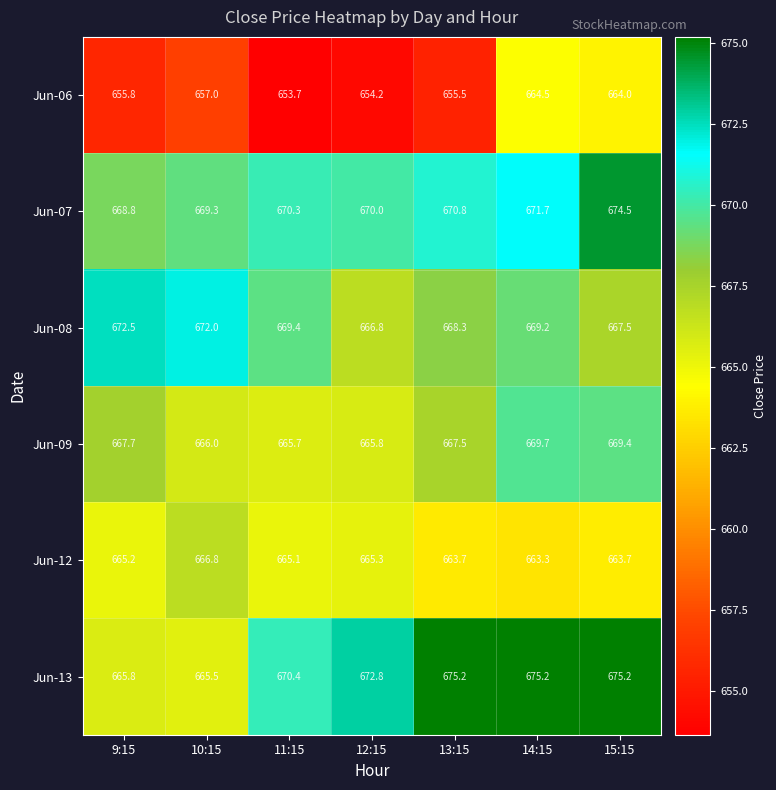

What is the difference between the highest and lowest values at 10:15?

15.0